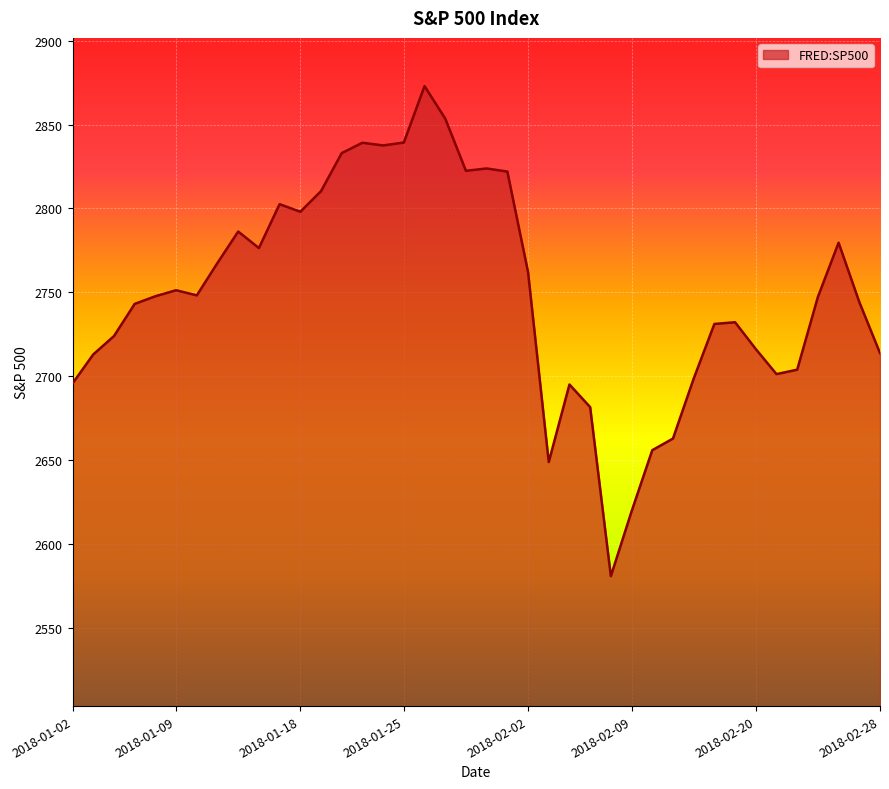

What is the smallest value displayed?

2581.0